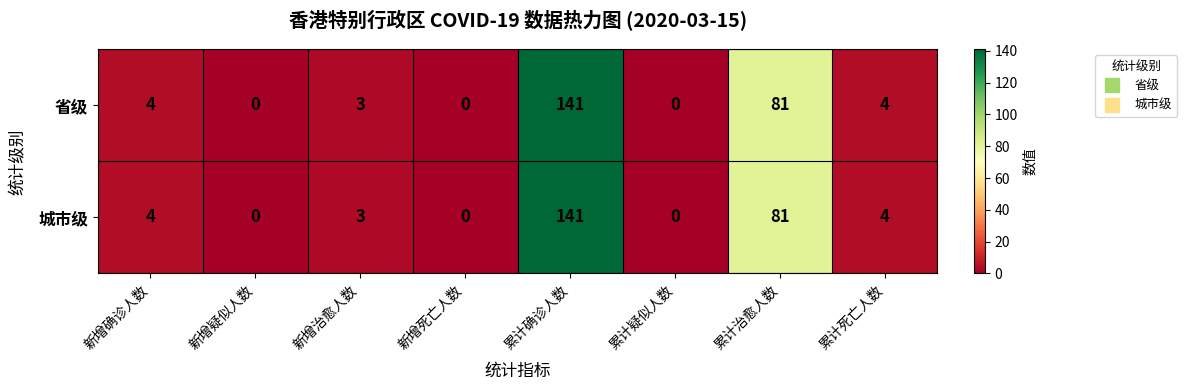

Reading left to right, list all the values displayed in this chart.

省级: 新增确诊人数=4	新增疑似人数=0	新增治愈人数=3	新增死亡人数=0	累计确诊人数=141	累计疑似人数=0	累计治愈人数=81	累计死亡人数=4
城市级: 新增确诊人数=4	新增疑似人数=0	新增治愈人数=3	新增死亡人数=0	累计确诊人数=141	累计疑似人数=0	累计治愈人数=81	累计死亡人数=4